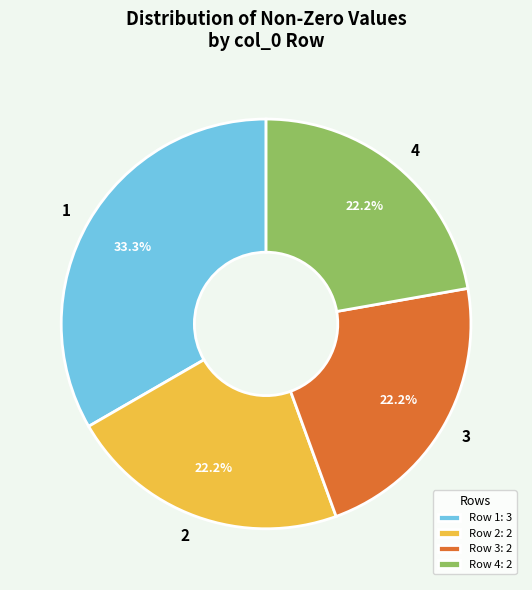

What is the largest slice in the pie chart?

1